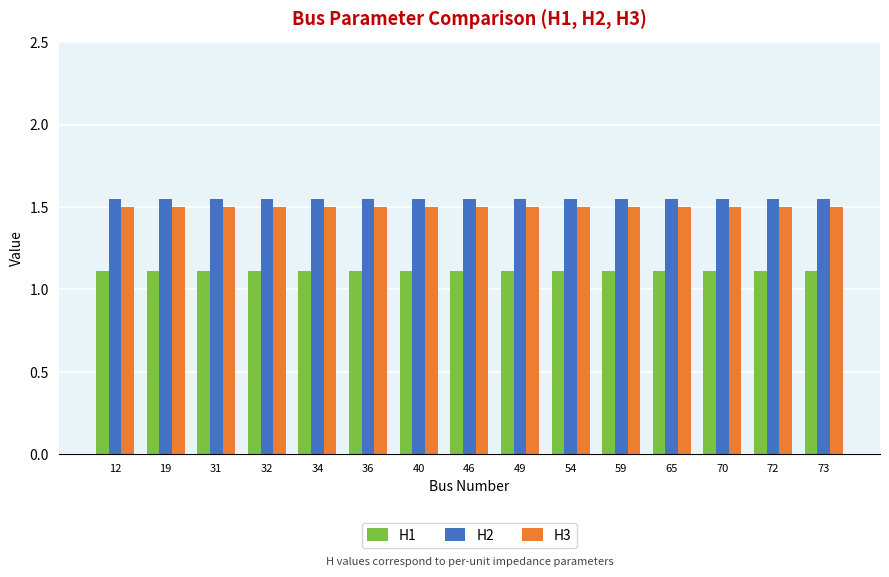

How many groups of bars are there?

15